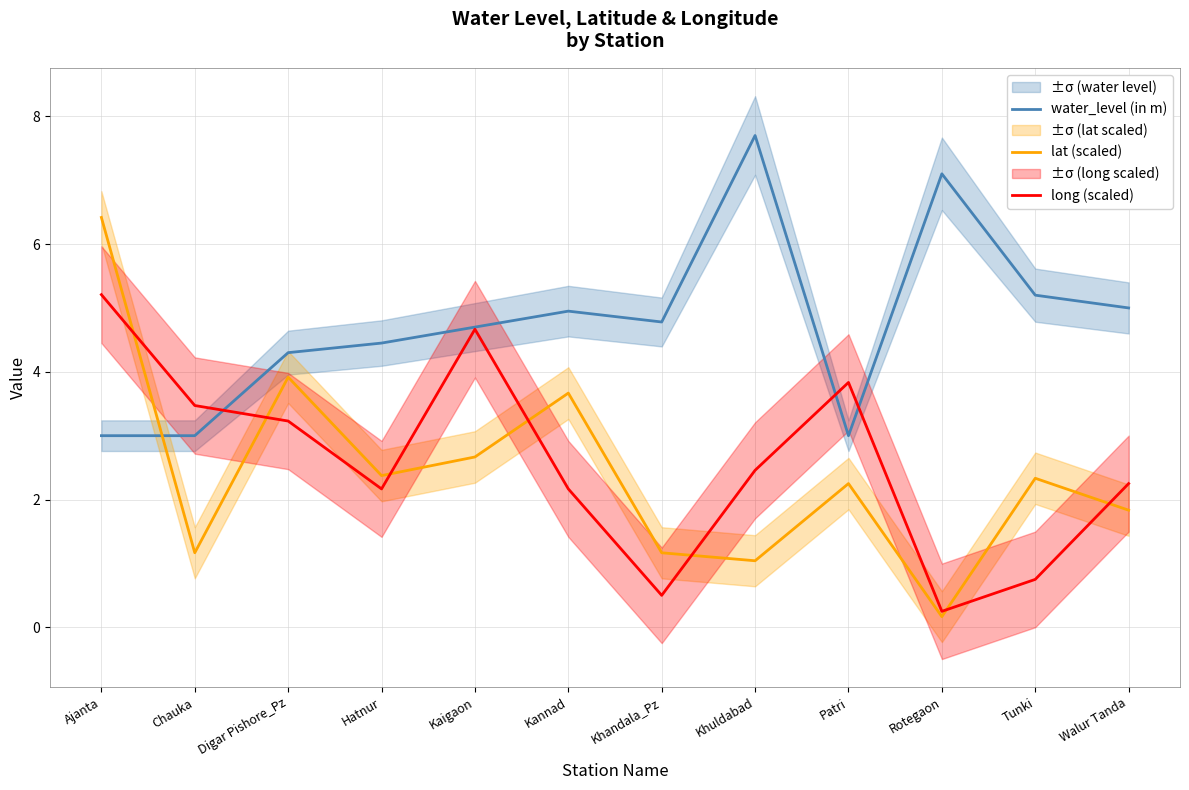

Which series has the largest range (max minus min)?

lat (scaled)